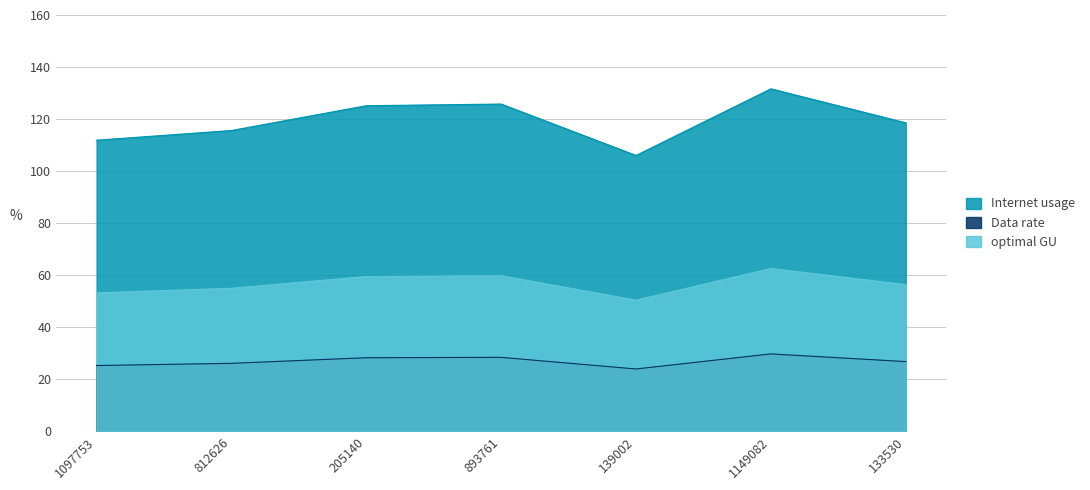

How many distinct data groups are displayed?

3